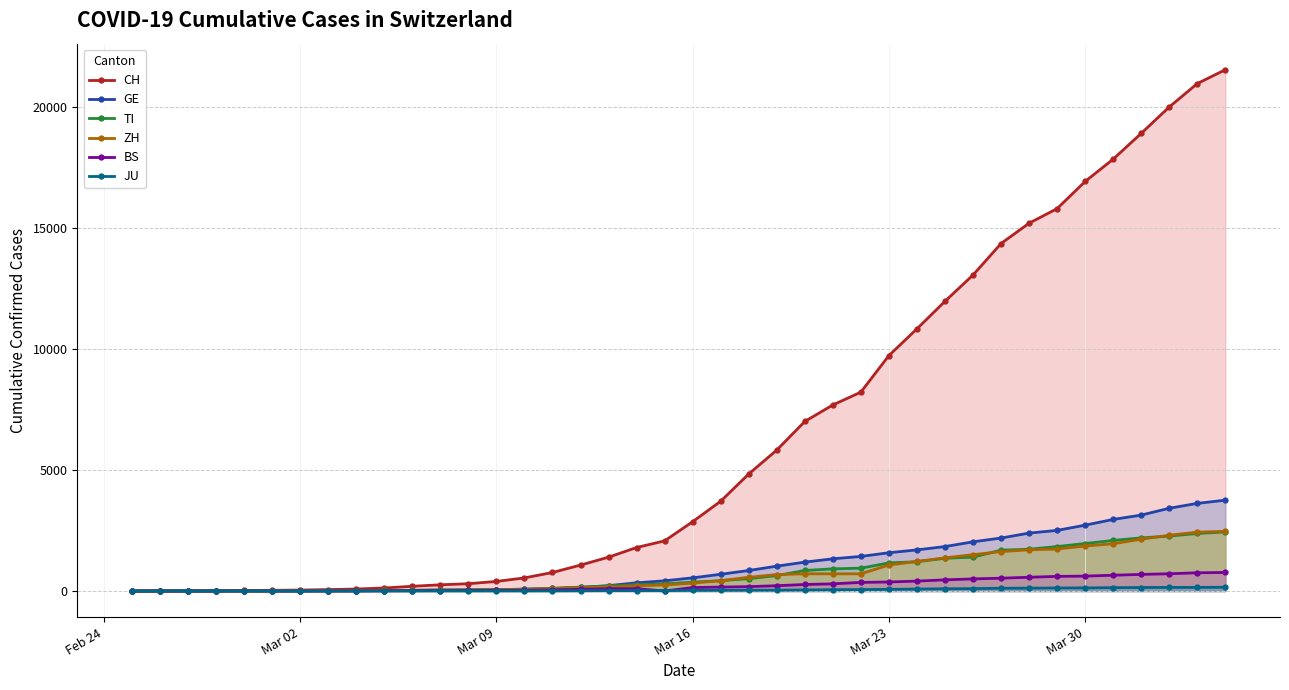

What are all the series names shown in the legend?

CH, GE, TI, ZH, BS, JU